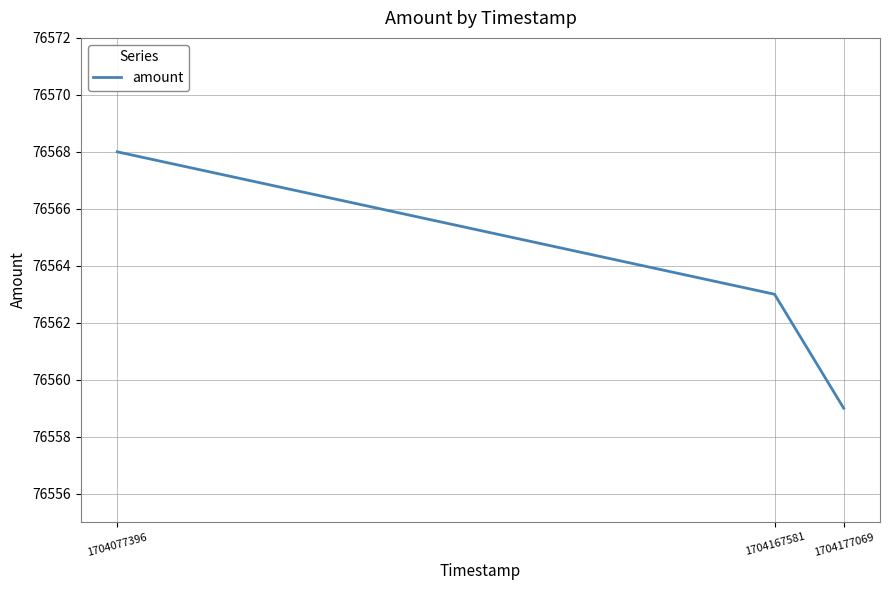

List the labels in order of value, smallest first.

1704177069, 1704167581, 1704077396